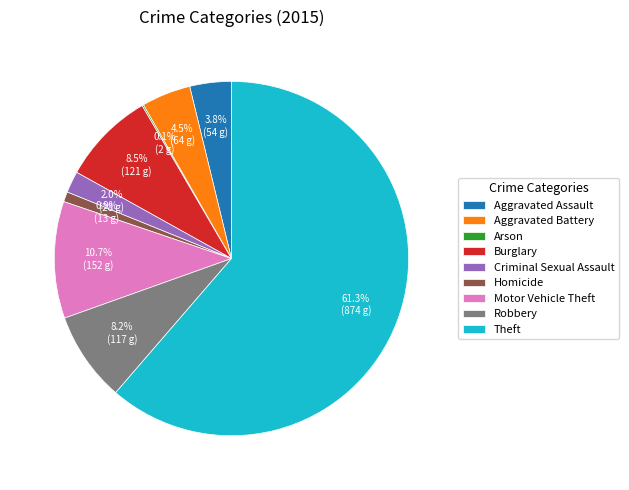

What is the ratio of the value at Theft to the value at Robbery?

7.5